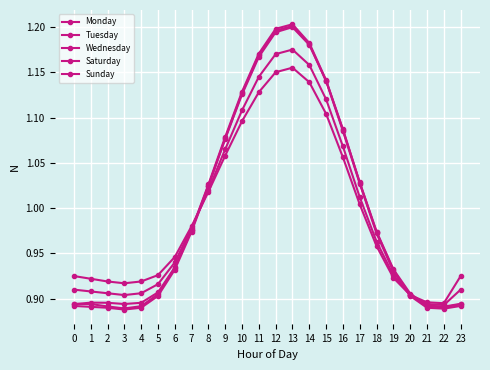

What is the lowest value of the Tuesday series?

0.9